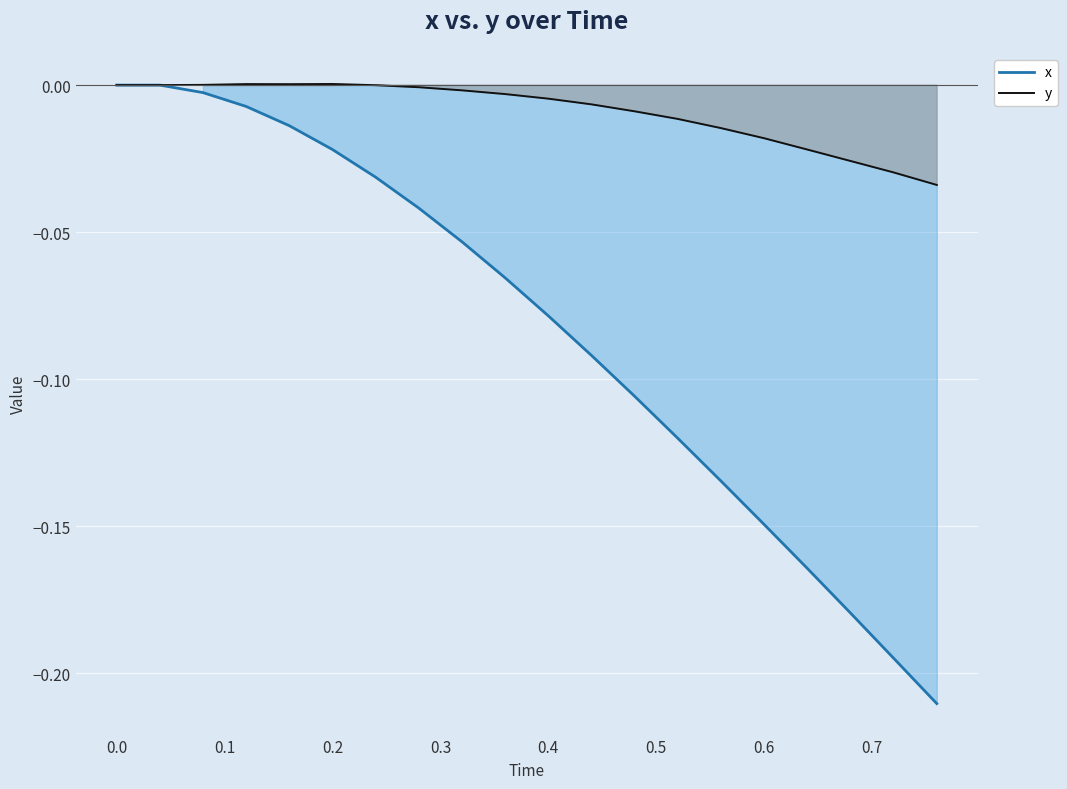

What is the average value of the x series?

-0.1